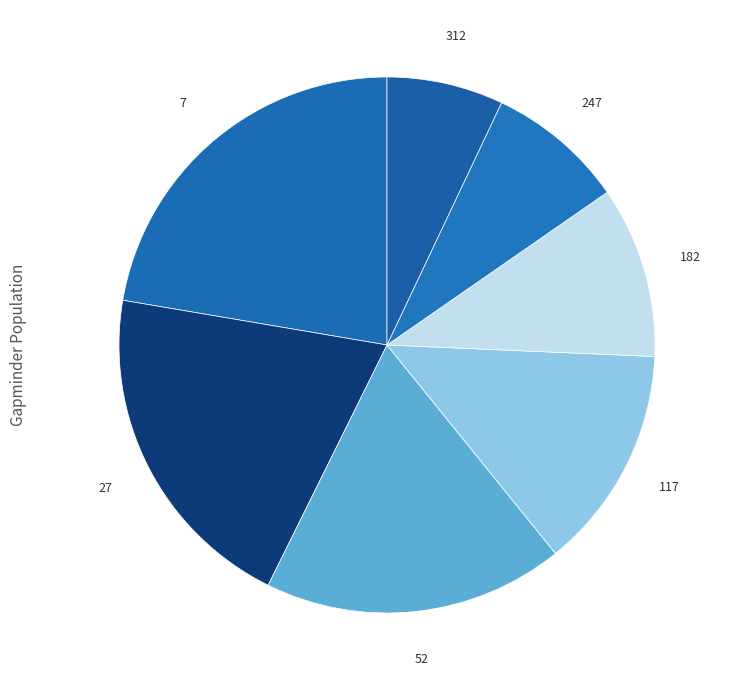

Which has a higher value, 7 or 117?

7